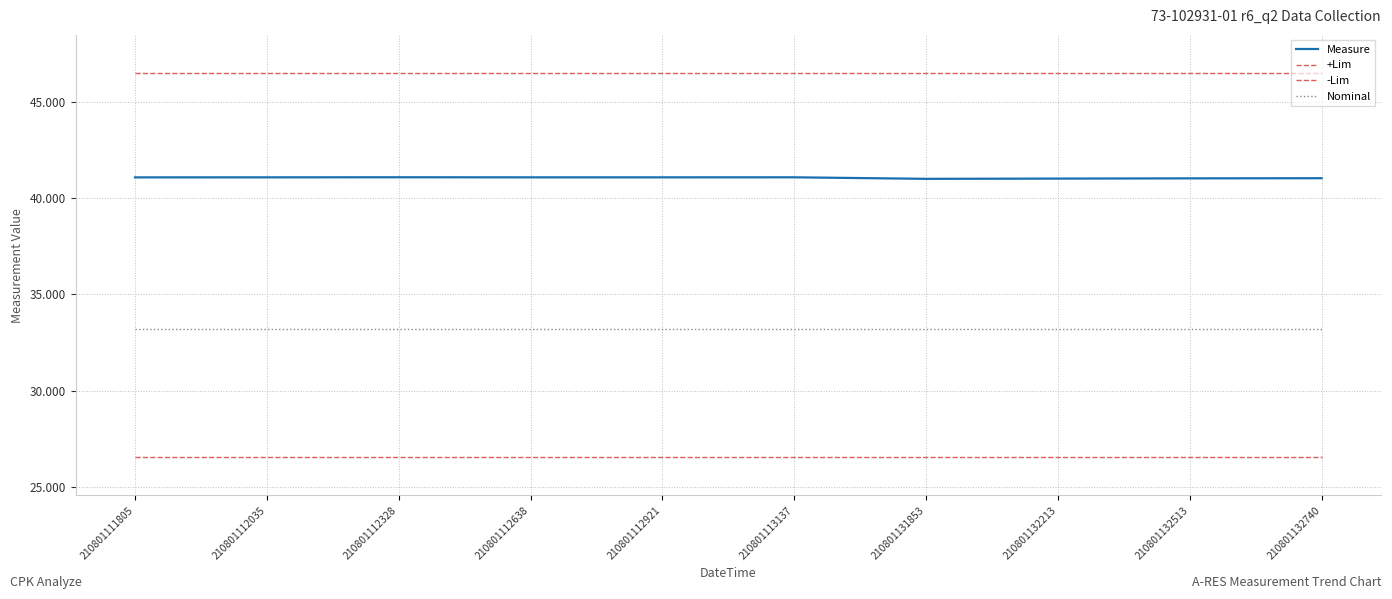

What is the total value across all series at 210801113137?

147.3